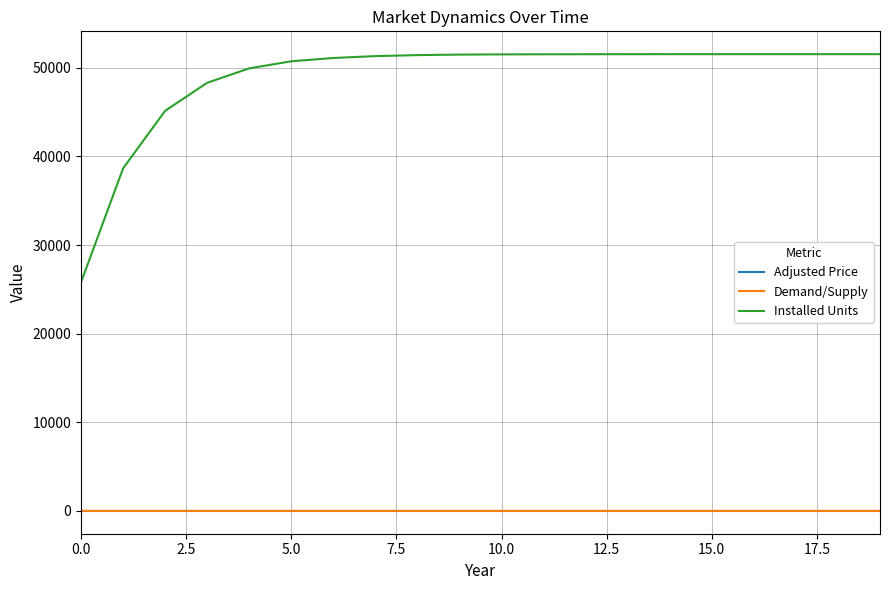

True or false: Installed Units and Demand/Supply cross at least once.

False